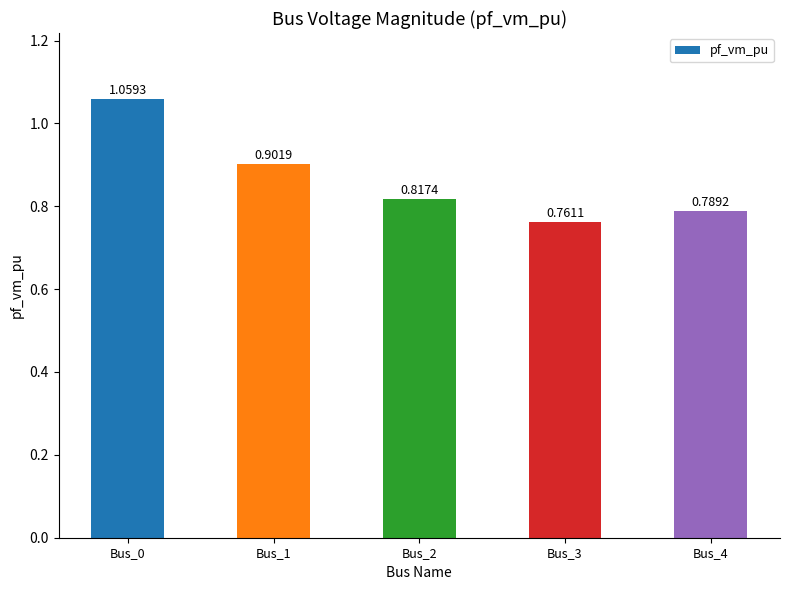

List the labels in order of value, smallest first.

Bus_3, Bus_4, Bus_2, Bus_1, Bus_0